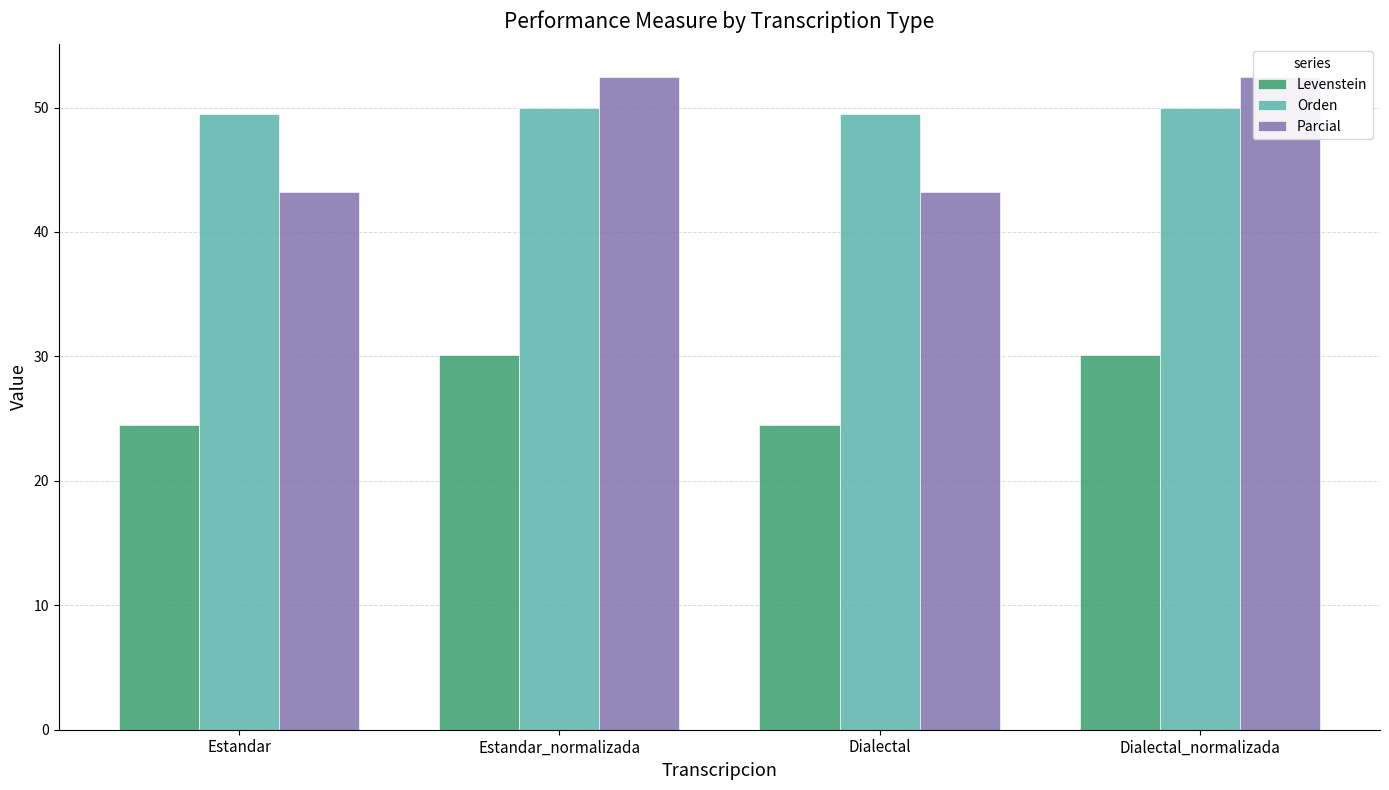

What is the spread (max minus min) of values at Dialectal?

25.0